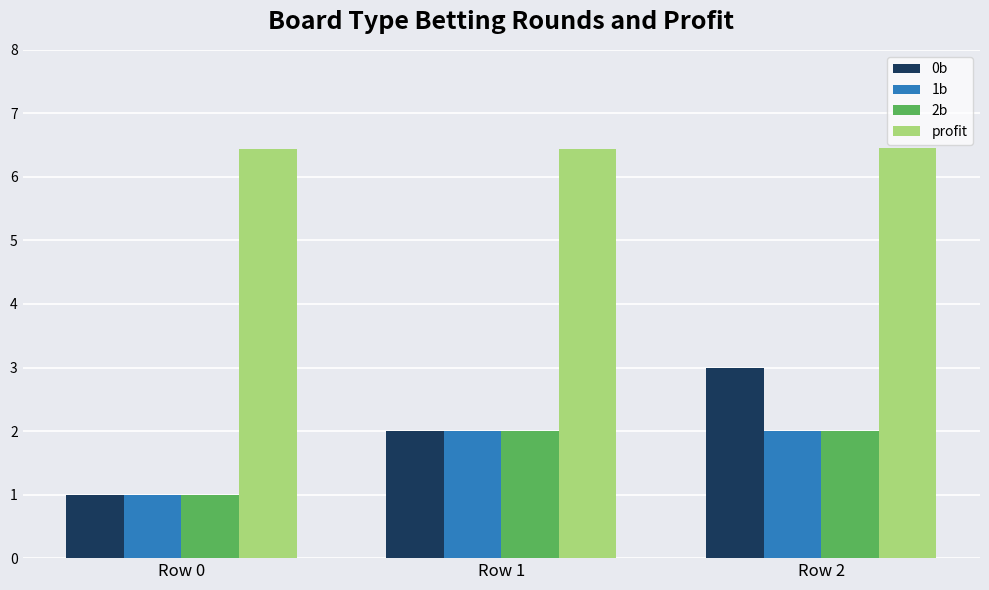

What value does the 2b series have at Row 2?

2.0